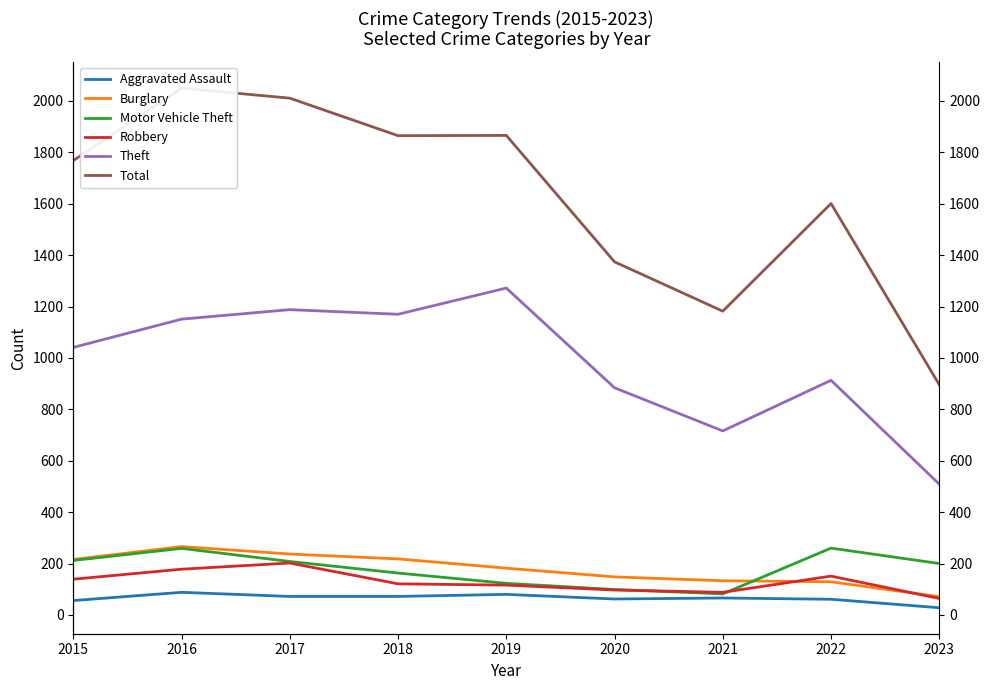

What is the smallest value displayed?

28